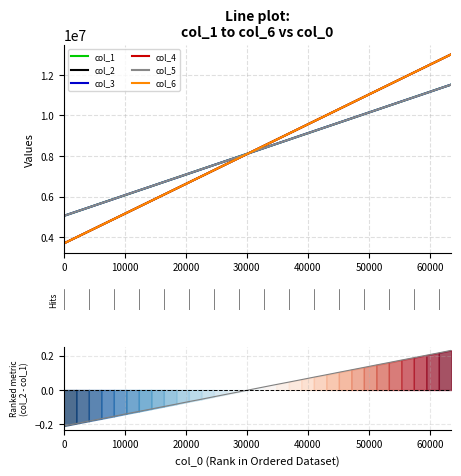

How many series are shown in this chart?

6